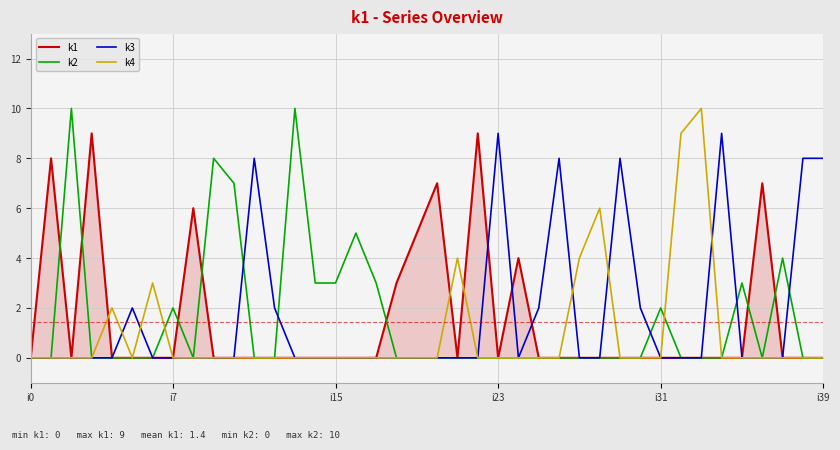

What is the greatest value displayed?

10